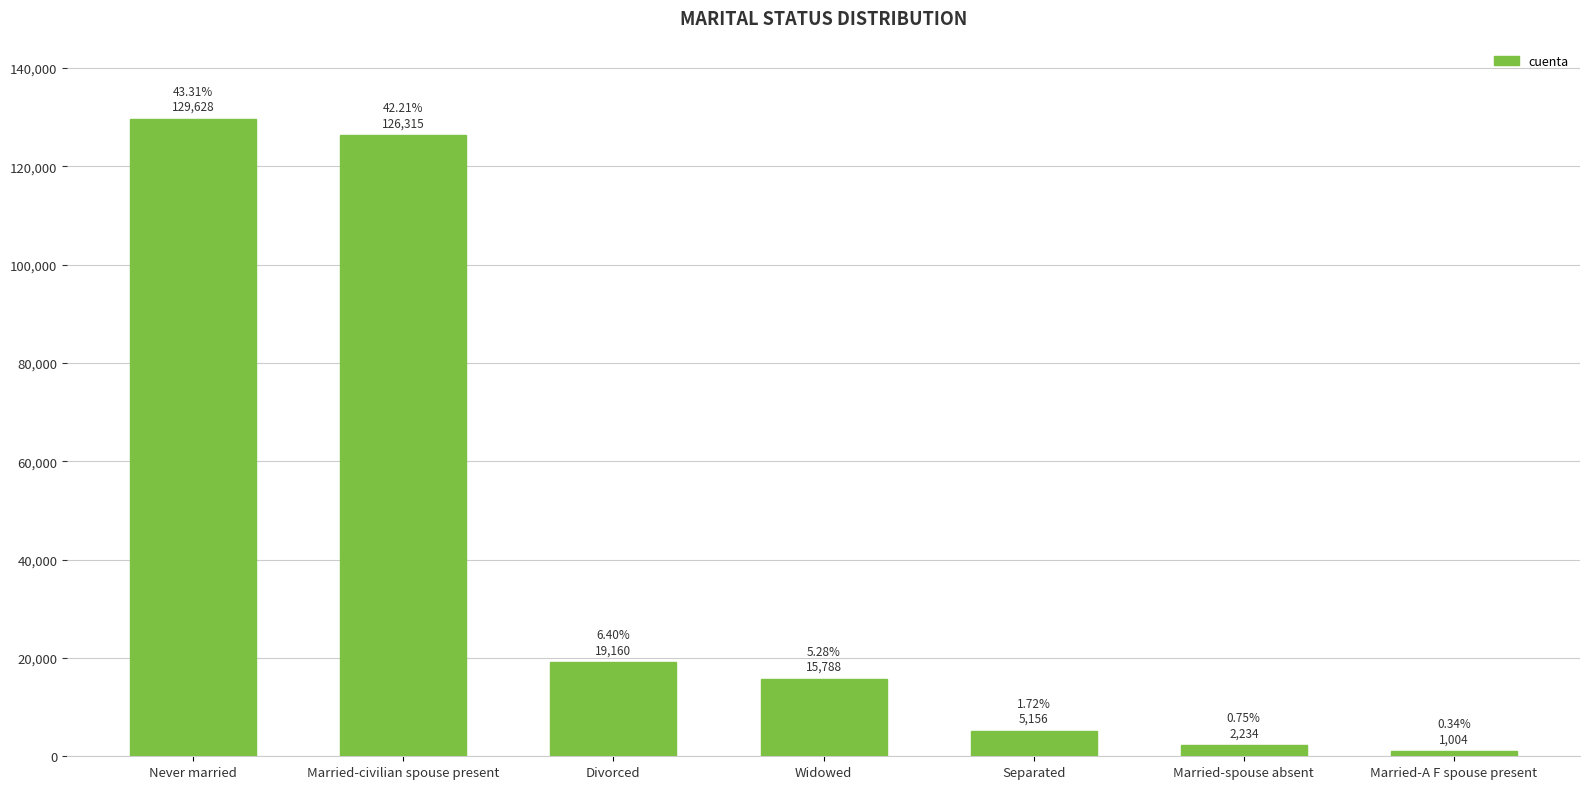

Does the chart contain any negative values?

No